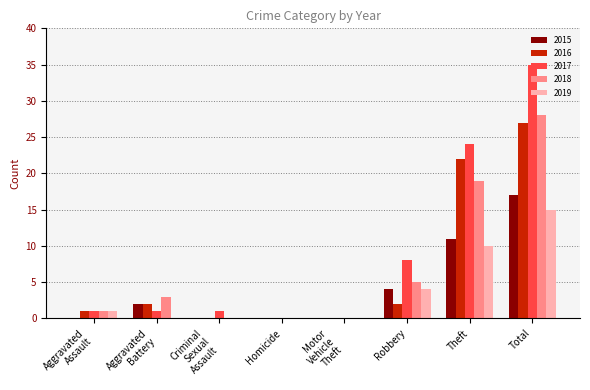

At which label is 2018 closest to 14?

Theft